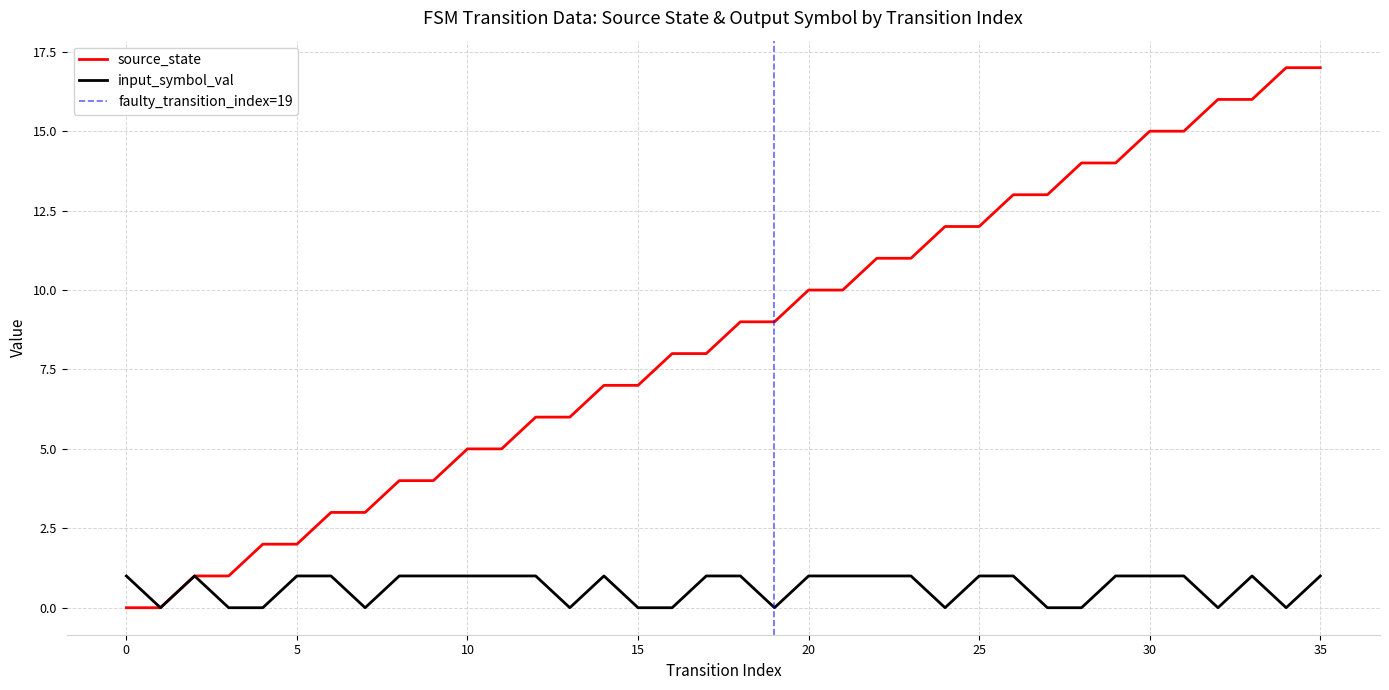

Is this an area chart (filled region under the line)?

No